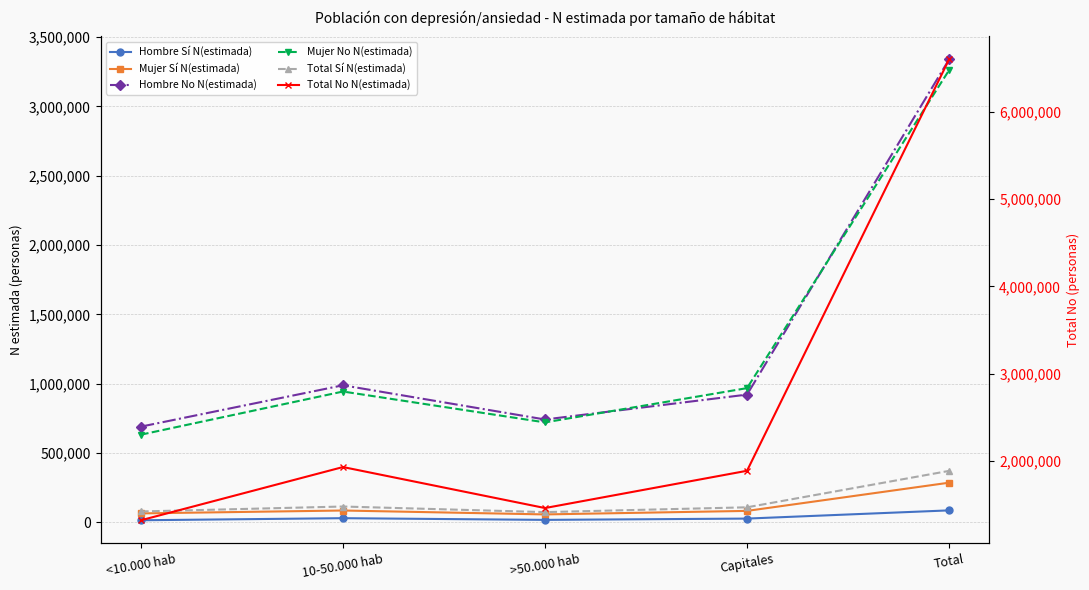

True or false: Hombre Sí N(estimada) and Mujer No N(estimada) cross at least once.

False